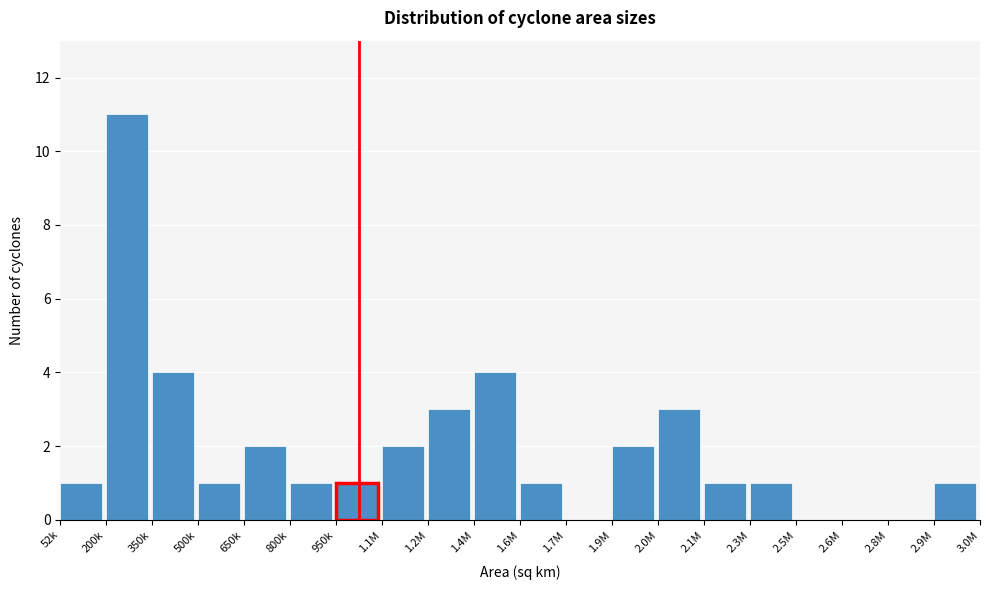

Reading left to right, transcribe all the data shown in this chart.

52k=1	200k=11	350k=4	500k=1	650k=2	800k=1	950k=1	1.1M=2	1.2M=3	1.4M=4	1.6M=1	1.7M=0	1.9M=2	2.0M=3	2.1M=1	2.3M=1	2.5M=0	2.6M=0	2.8M=0	2.9M=1